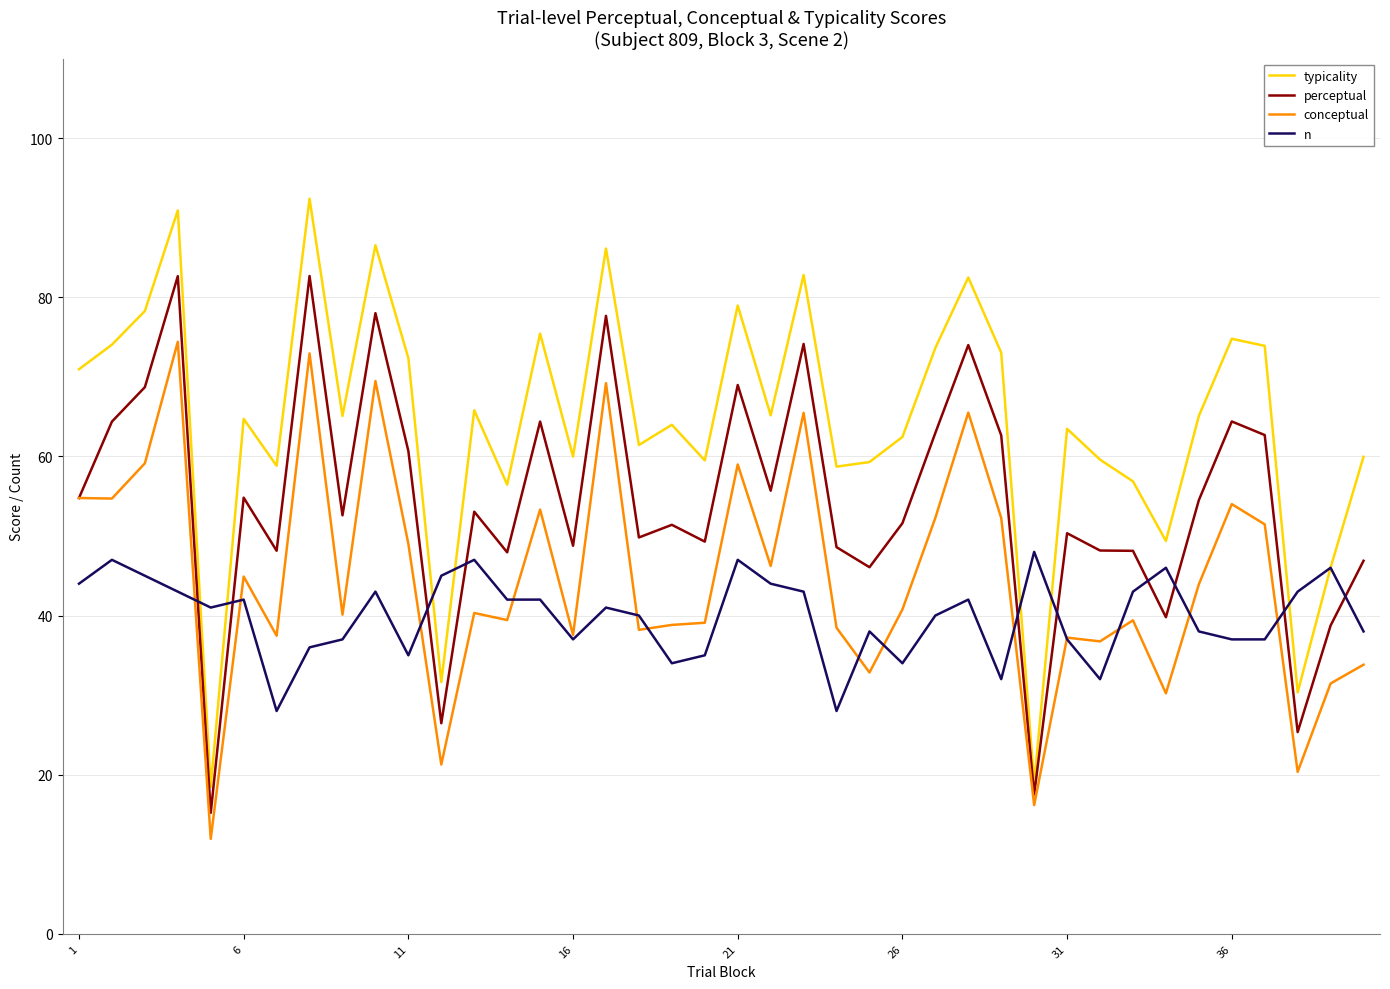

Rank the series by their maximum value, from highest to lowest.

typicality, perceptual, conceptual, n